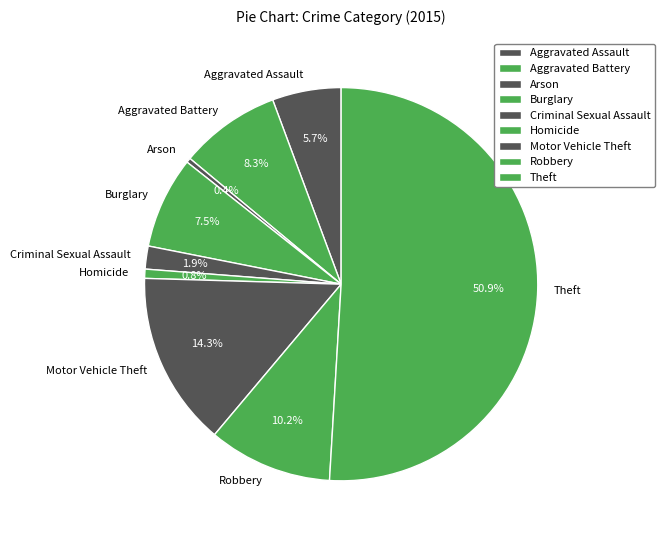

Which slice represents more than half of the pie?

Theft